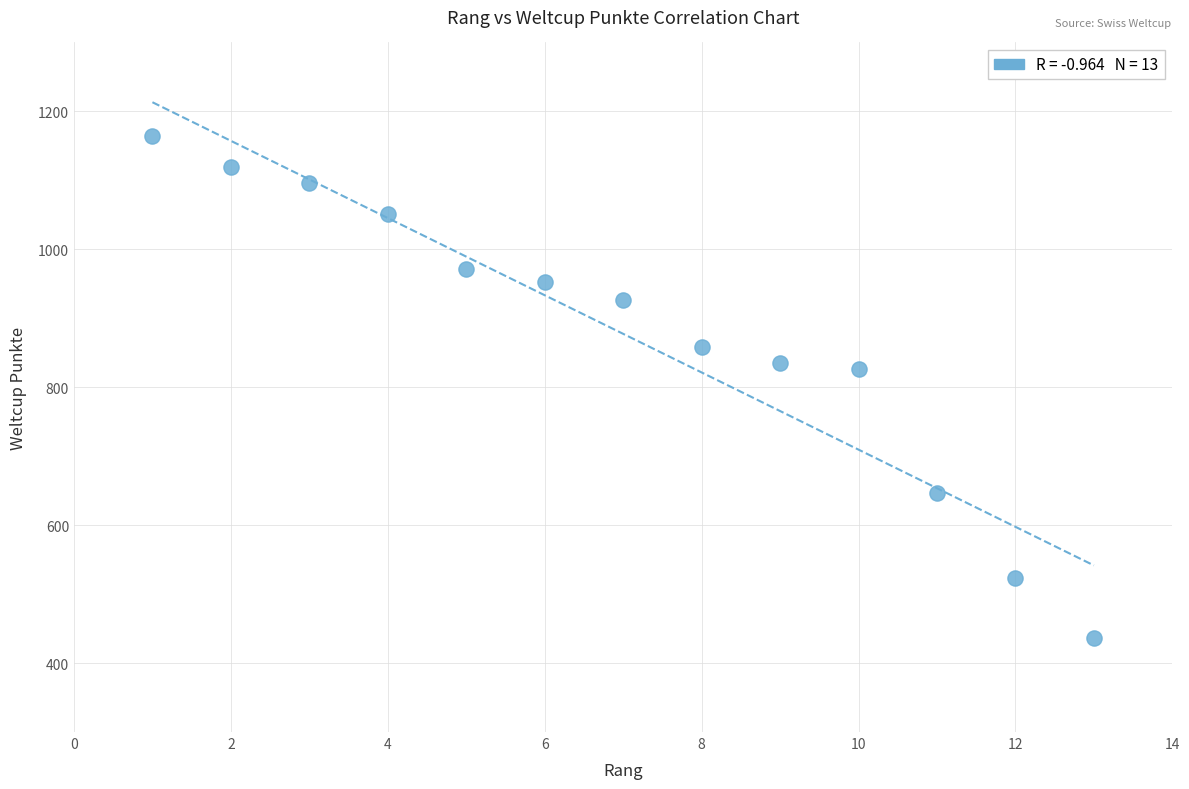

What is the range of X values (max minus min)?

12